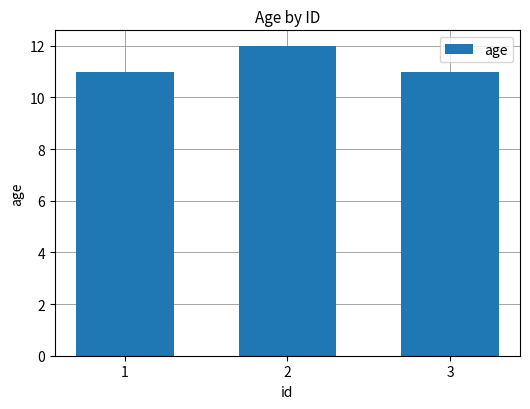

What is the change in value from 2 to 3?

-1